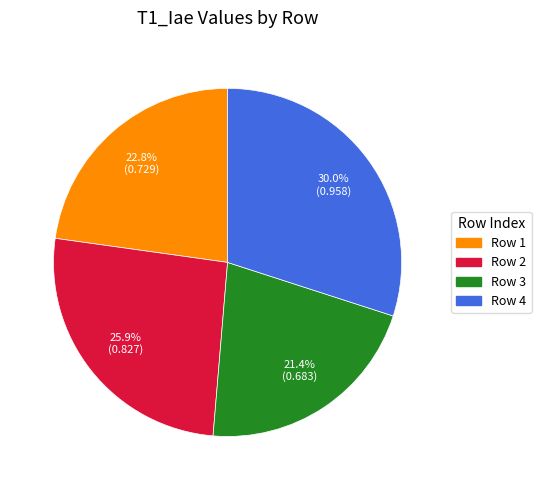

Is there any slice that represents more than half of the pie?

No